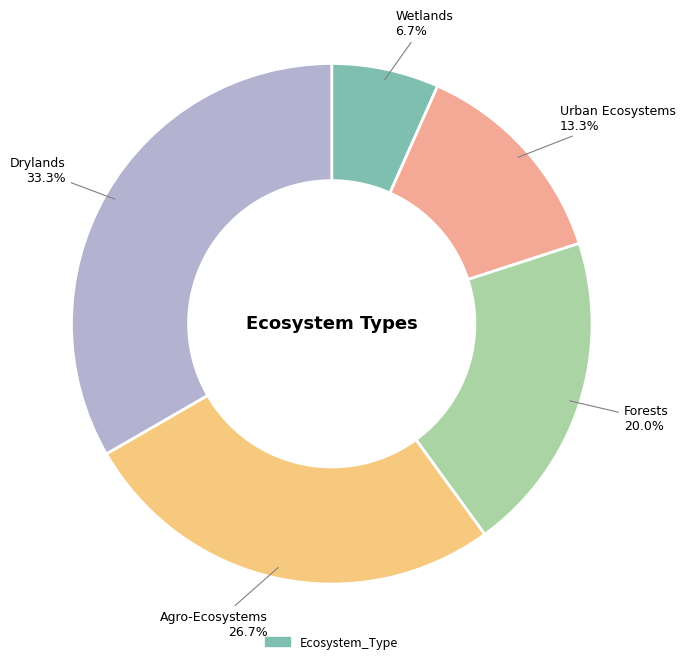

Does any single category account for the majority?

No